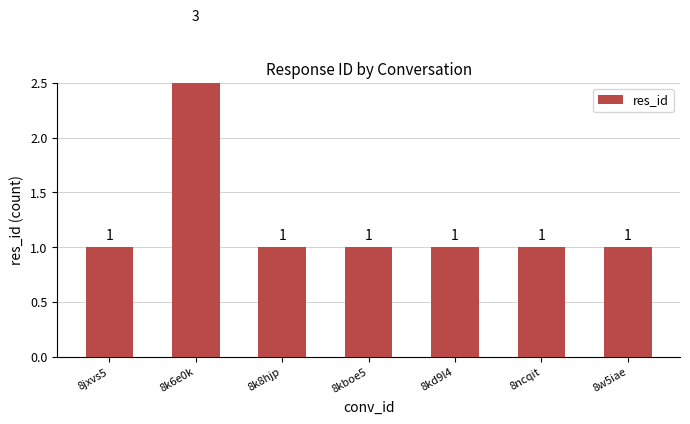

What is the label of the 3rd bar from the right?

8kd9l4